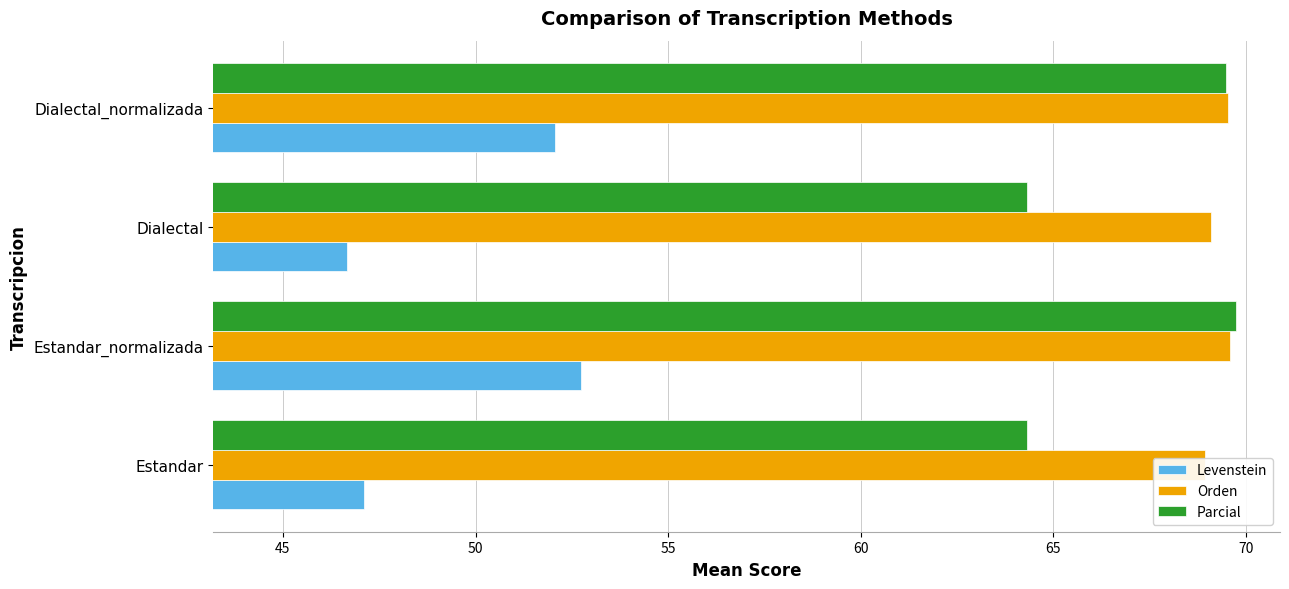

How many data points does each series have?

4